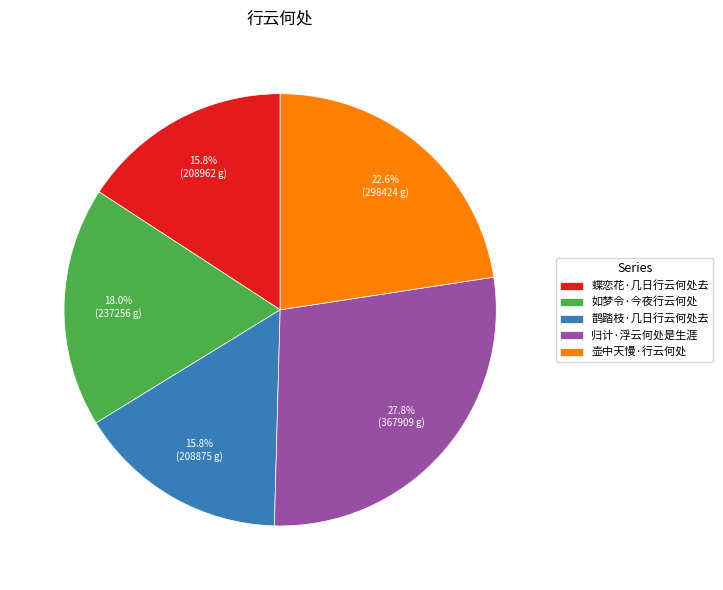

How much of the chart is everything except 归计·浮云何处是生涯?

72.2%